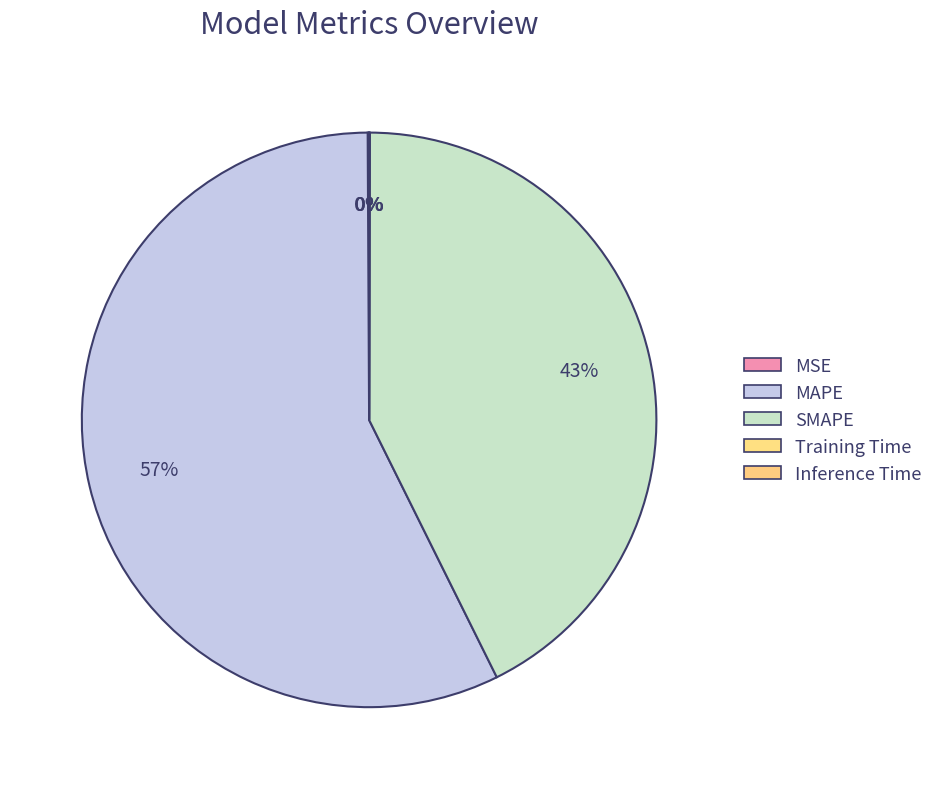

How many slices are in this pie chart?

5